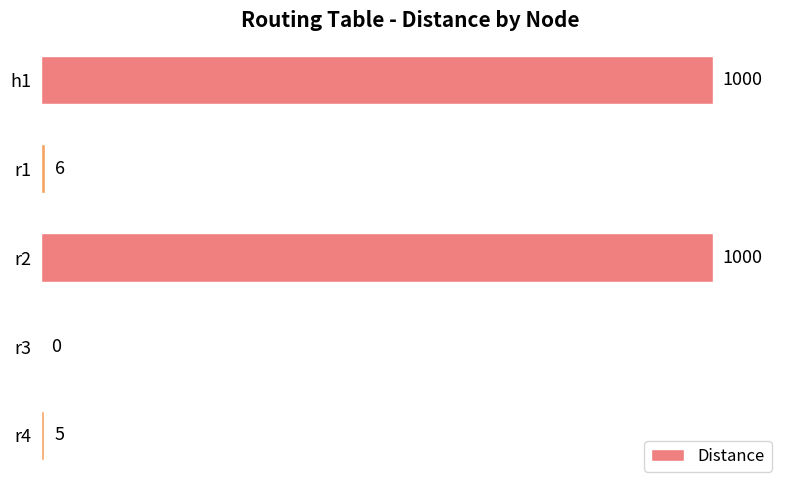

The value at r2 is 1000. True or false?

True